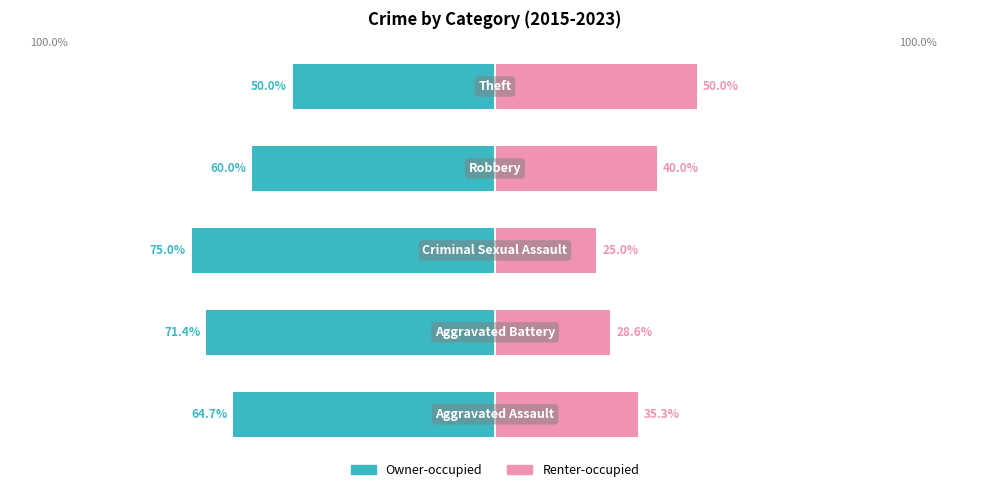

What is the difference between the maximum and minimum values in the Owner-occupied series?

25.0